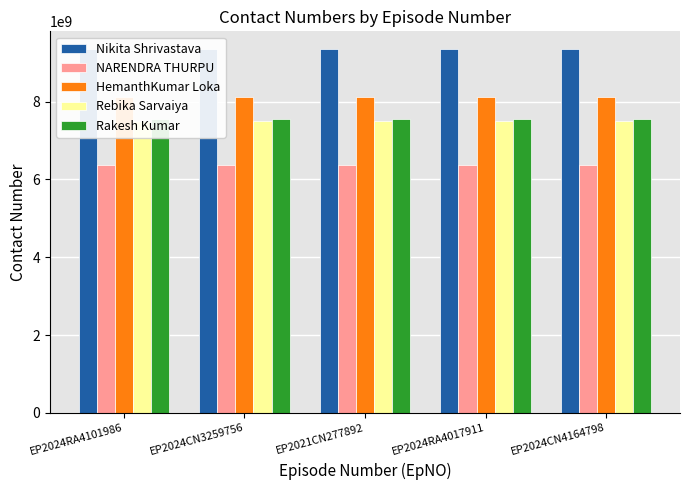

Which label corresponds to the smallest value in the chart?

EP2024RA4101986